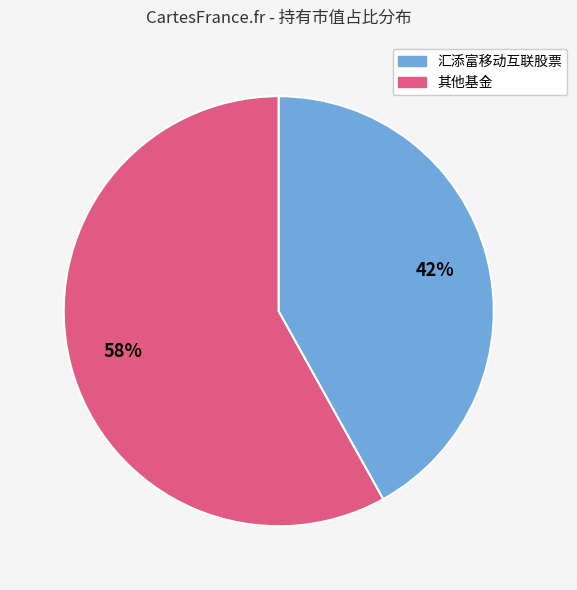

To the nearest percent, what is the difference between the largest and smallest slice percentages?

16%